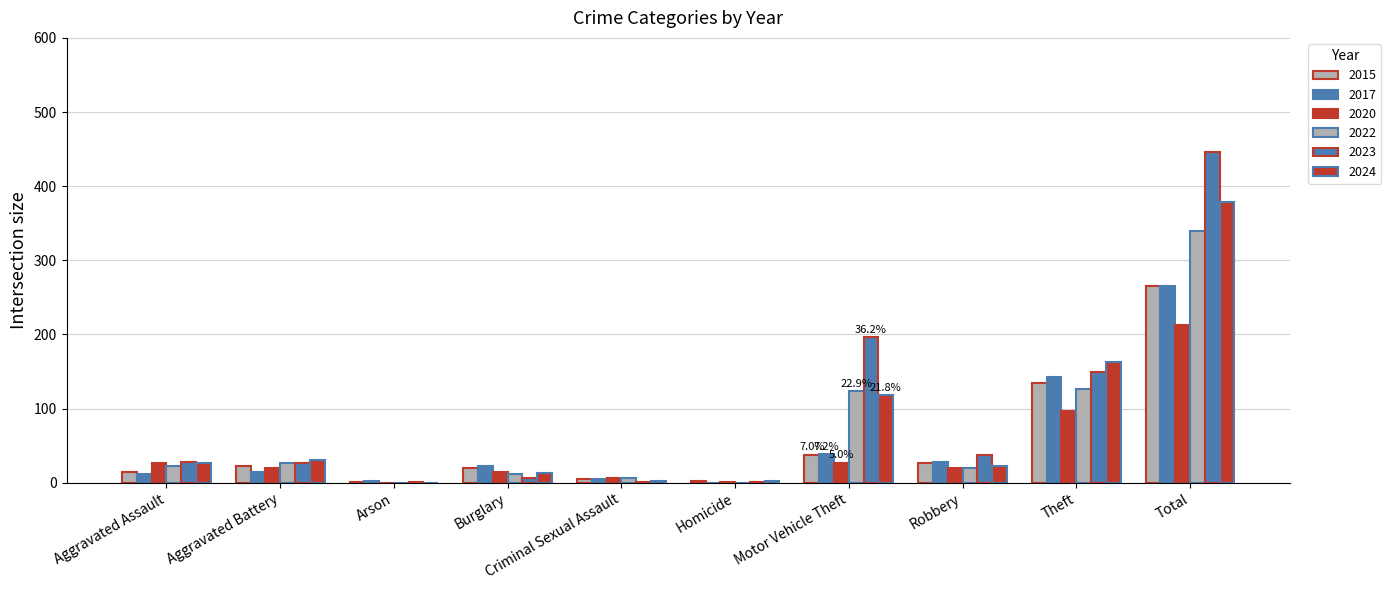

What is the approximate value of 2020 at Theft, to the nearest 10?

100